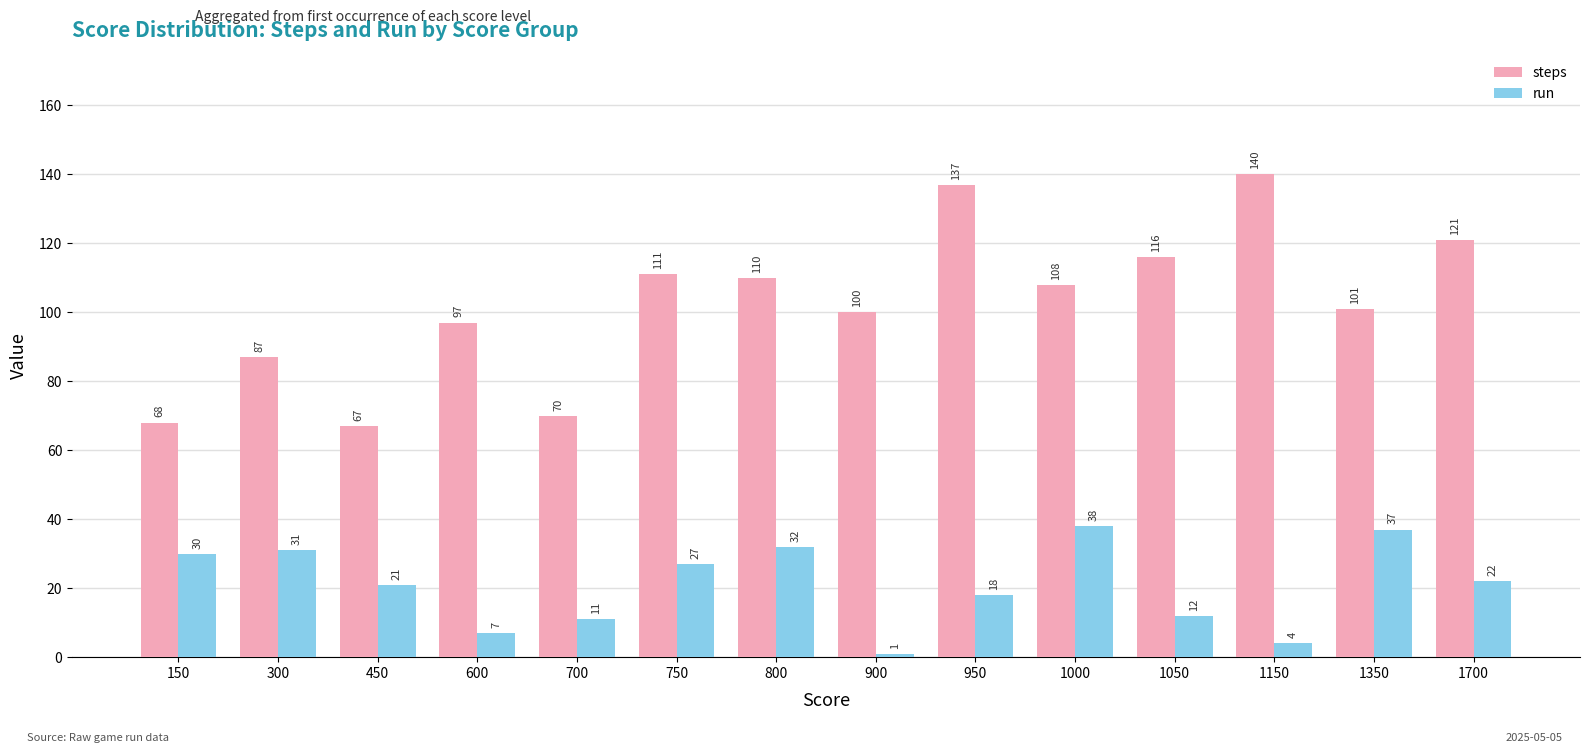

What is the difference between the maximum and minimum values in the steps series?

73